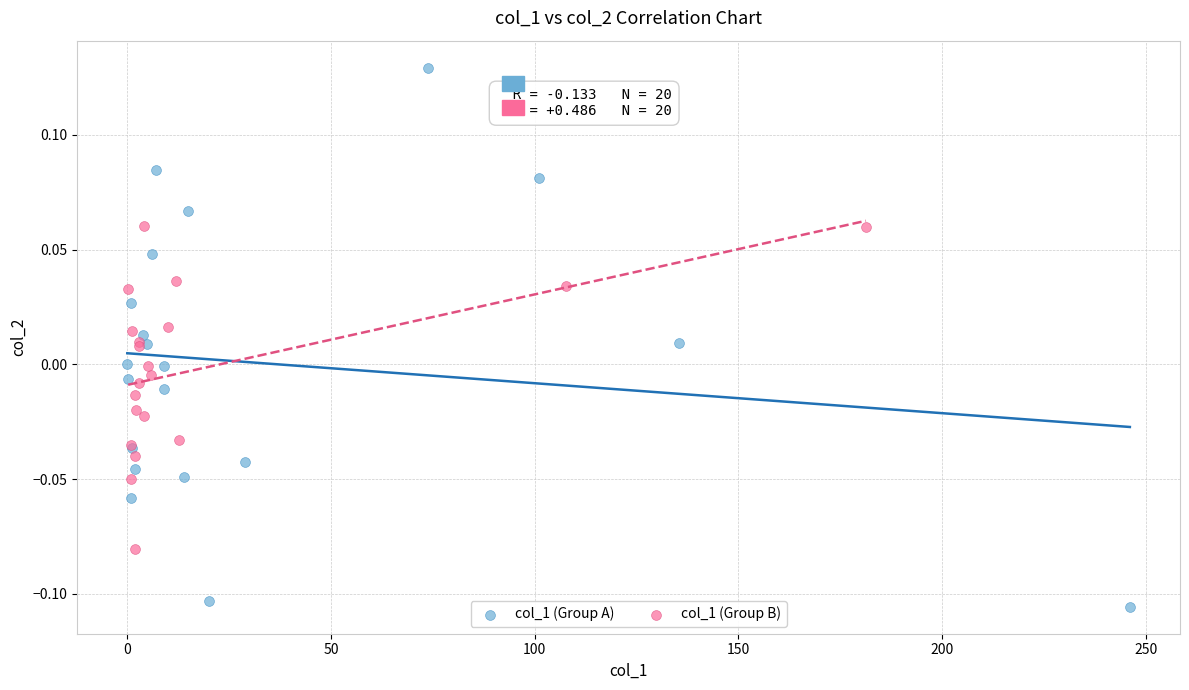

Which series reaches the maximum Y coordinate?

col_1 (Group A)